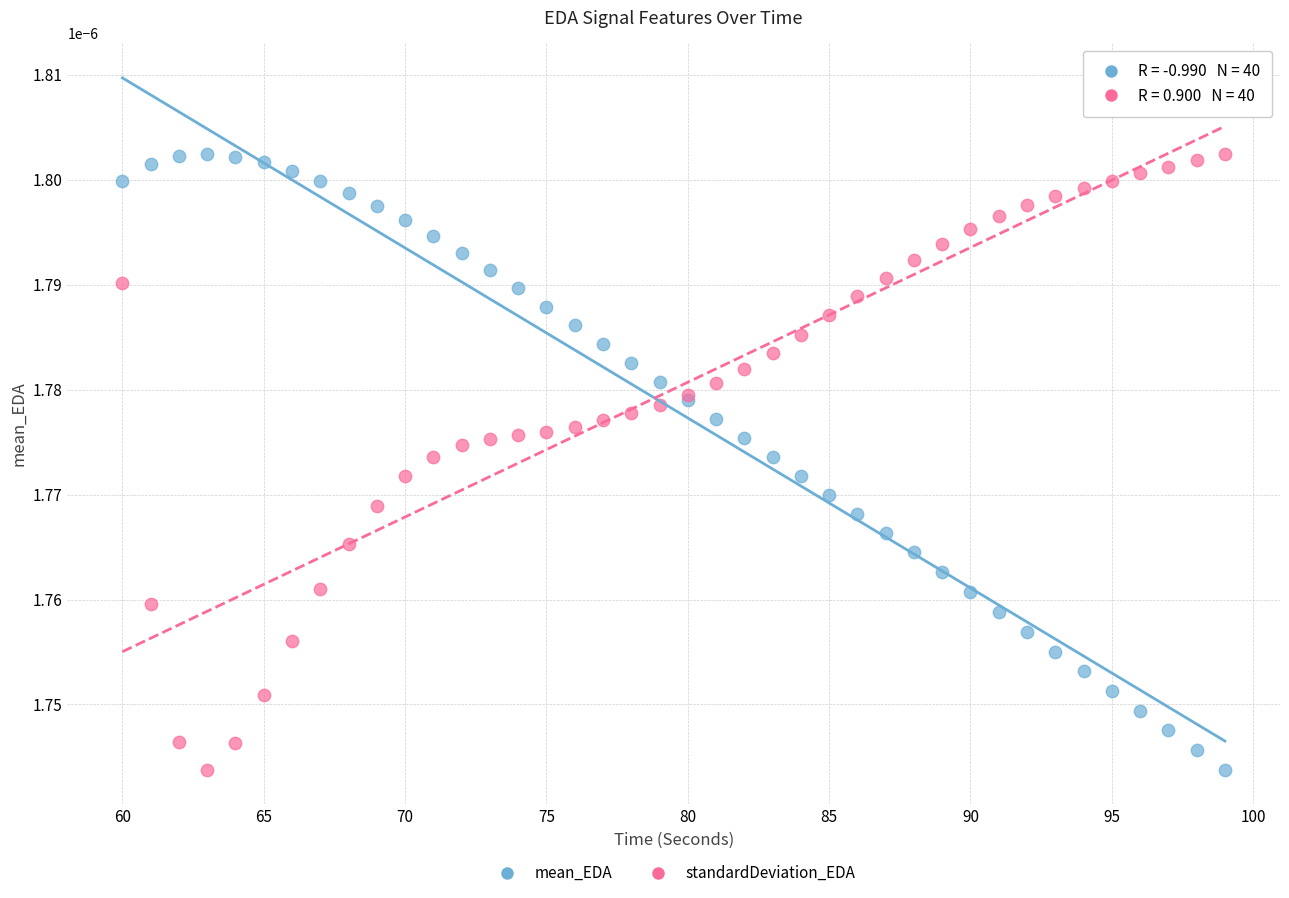

What is the X range (max minus min) for the scatter plot?

39.0